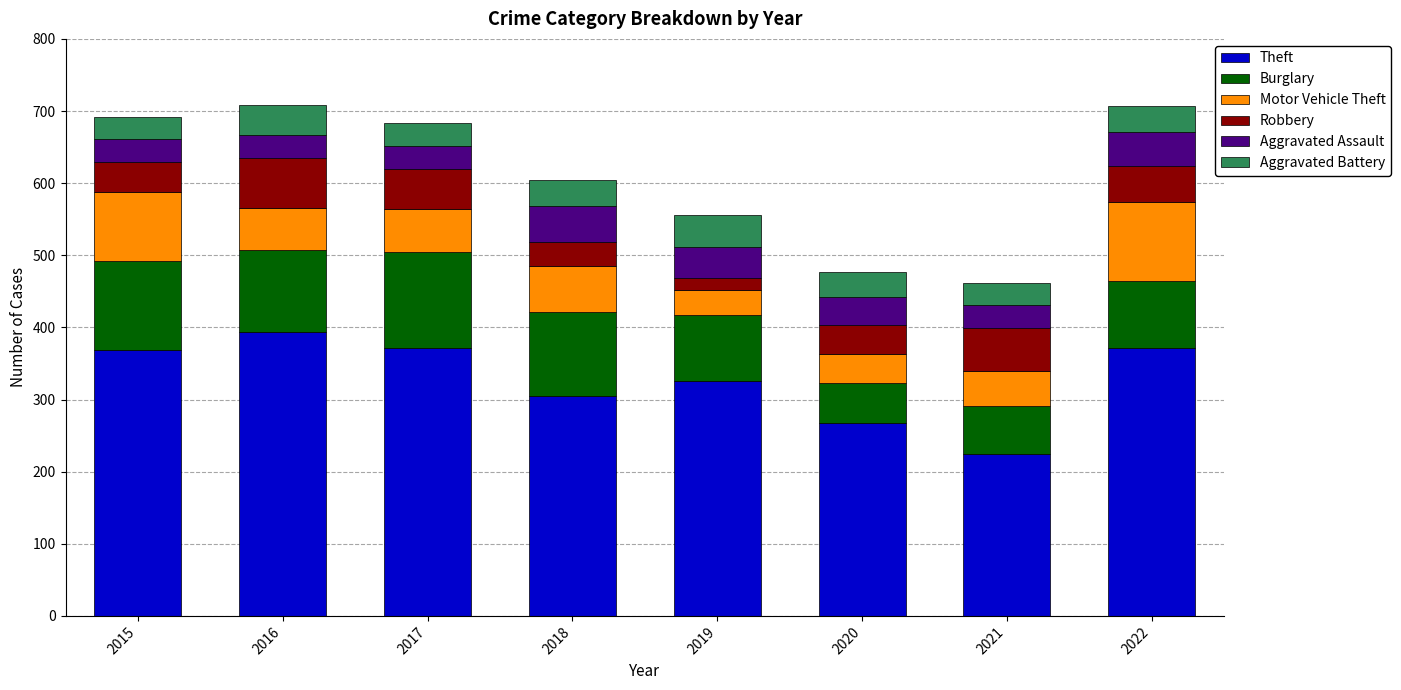

How many distinct data groups are displayed?

6